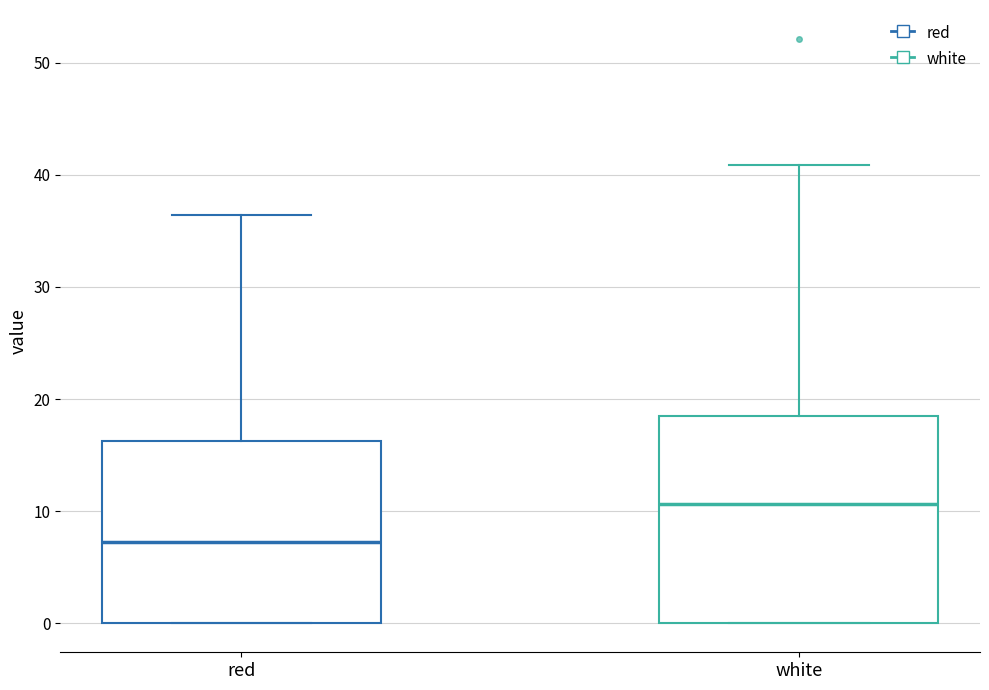

Where is the upper edge of the box for white on the y-axis? The values are not printed on the chart, so give them approximately, as read against the axis.

18